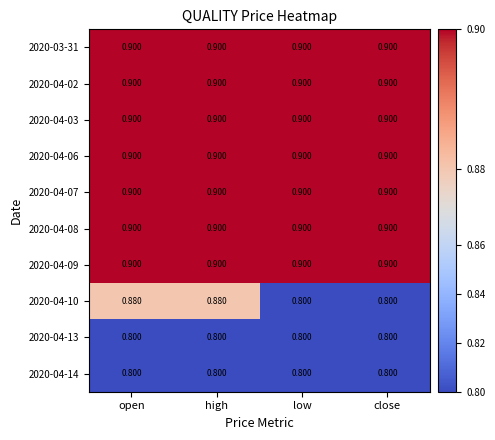

Which series has the widest spread of values?

2020-04-10